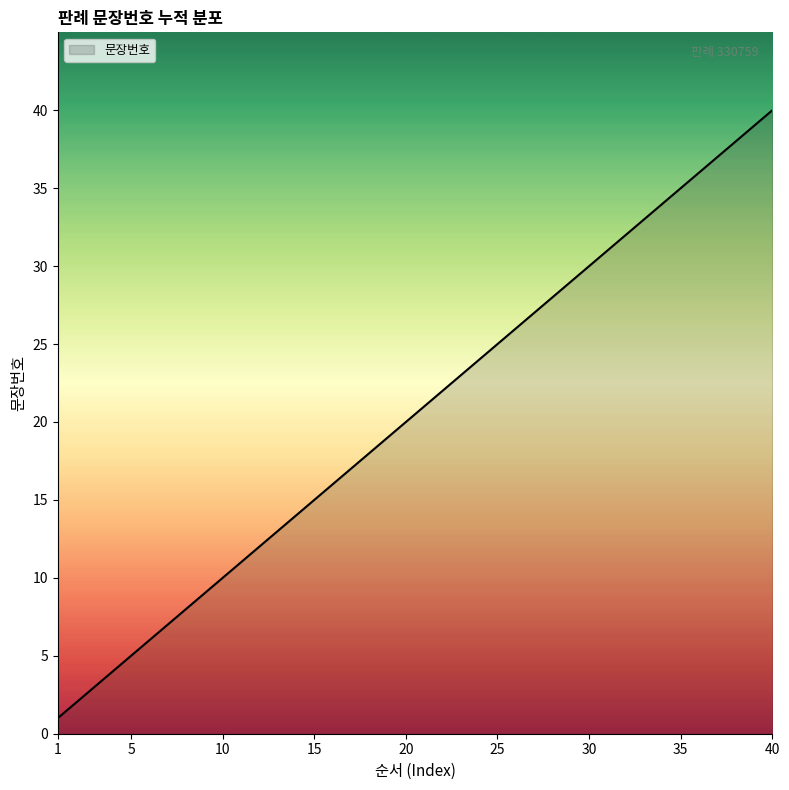

What is the difference between the maximum and minimum values?

39